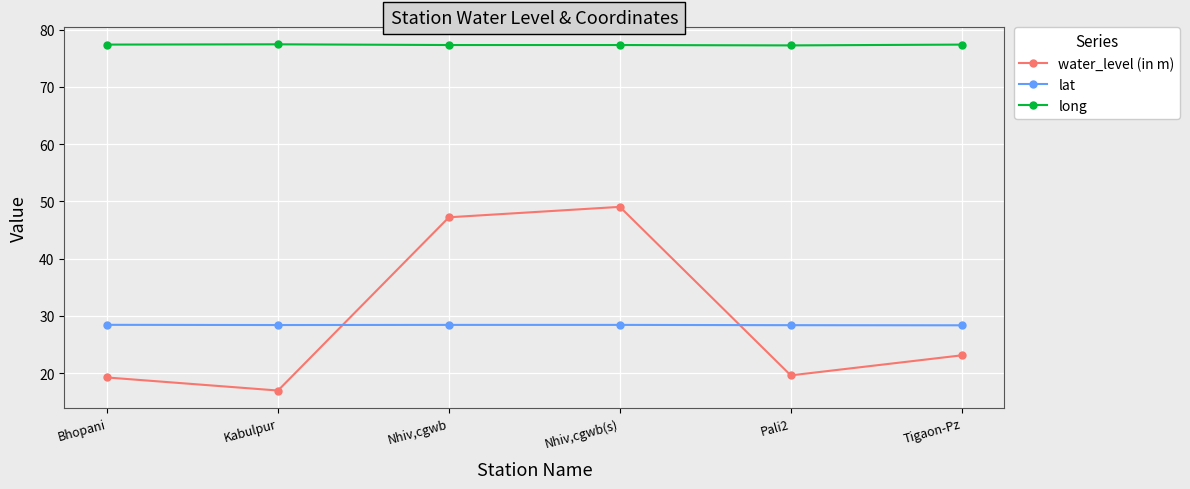

What is the label of the 1st point from the right?

Tigaon-Pz